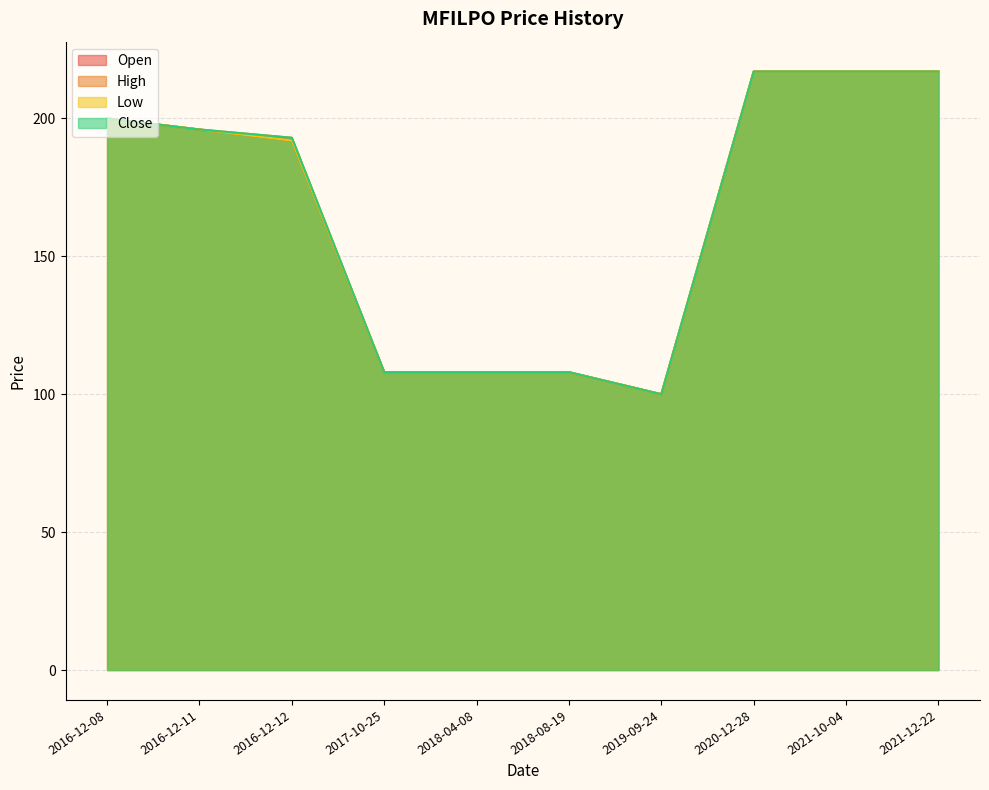

At 2019-09-24, list the series in order from largest to smallest.

Open, High, Low, Close